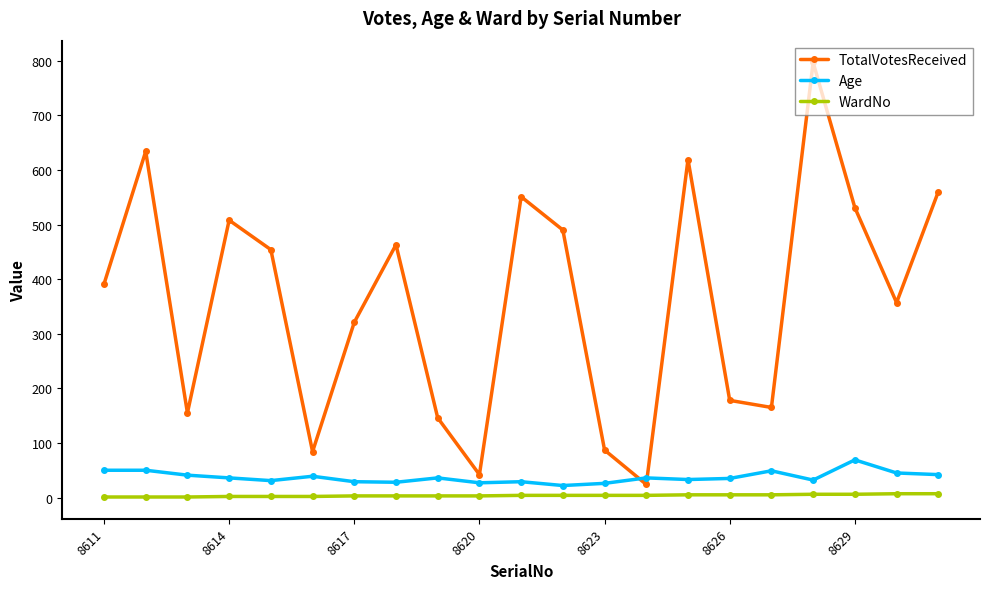

Which series has the largest total across all categories?

TotalVotesReceived